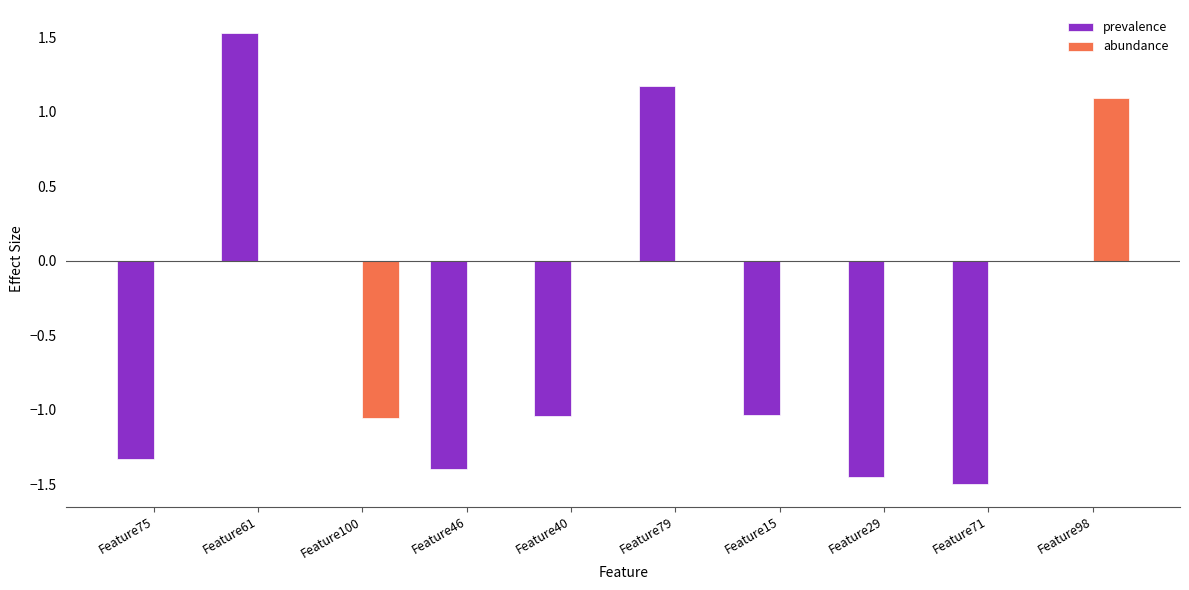

Count the number of categories in the chart.

10